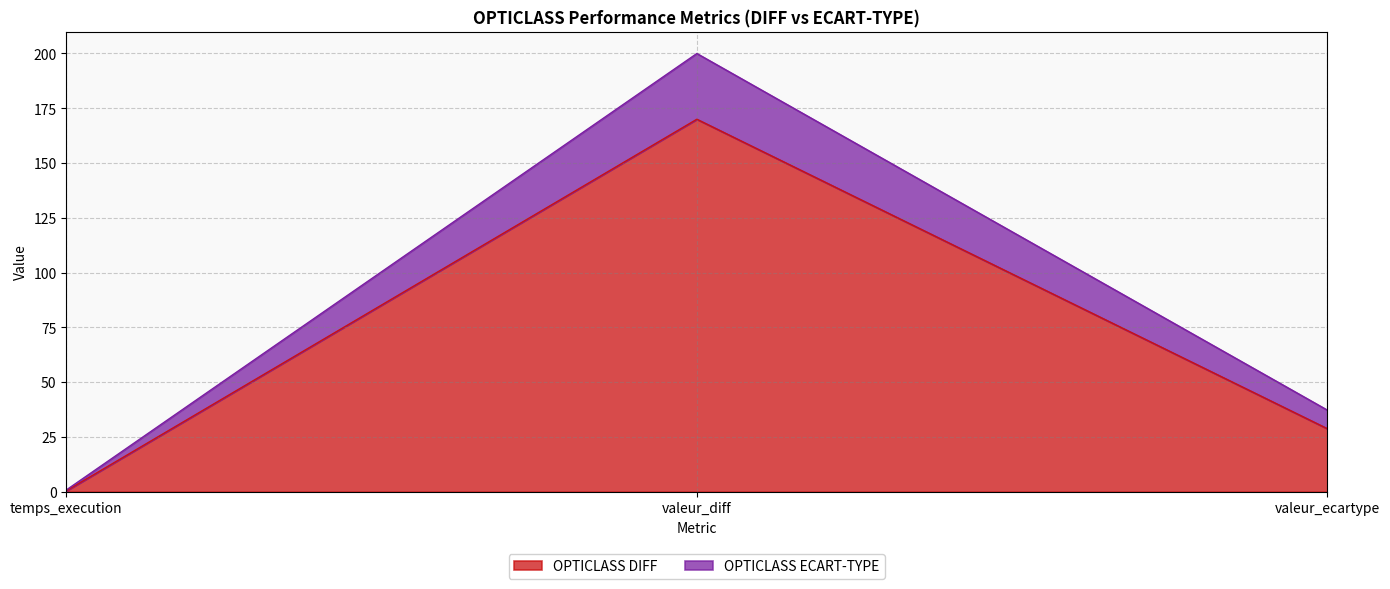

Reading right to left, list all the values displayed in this chart.

OPTICLASS DIFF: valeur_ecartype=28.8	valeur_diff=170.0	temps_execution=0.4
OPTICLASS ECART-TYPE: valeur_ecartype=37.2	valeur_diff=200.0	temps_execution=0.8